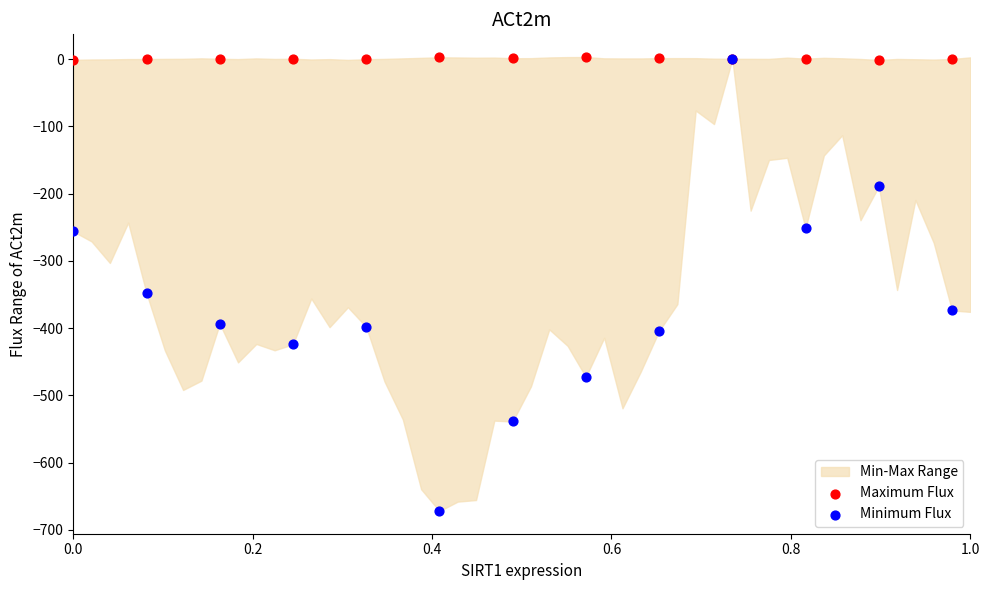

In the Minimum Flux series, what Y value is closest to -336?

-348.2